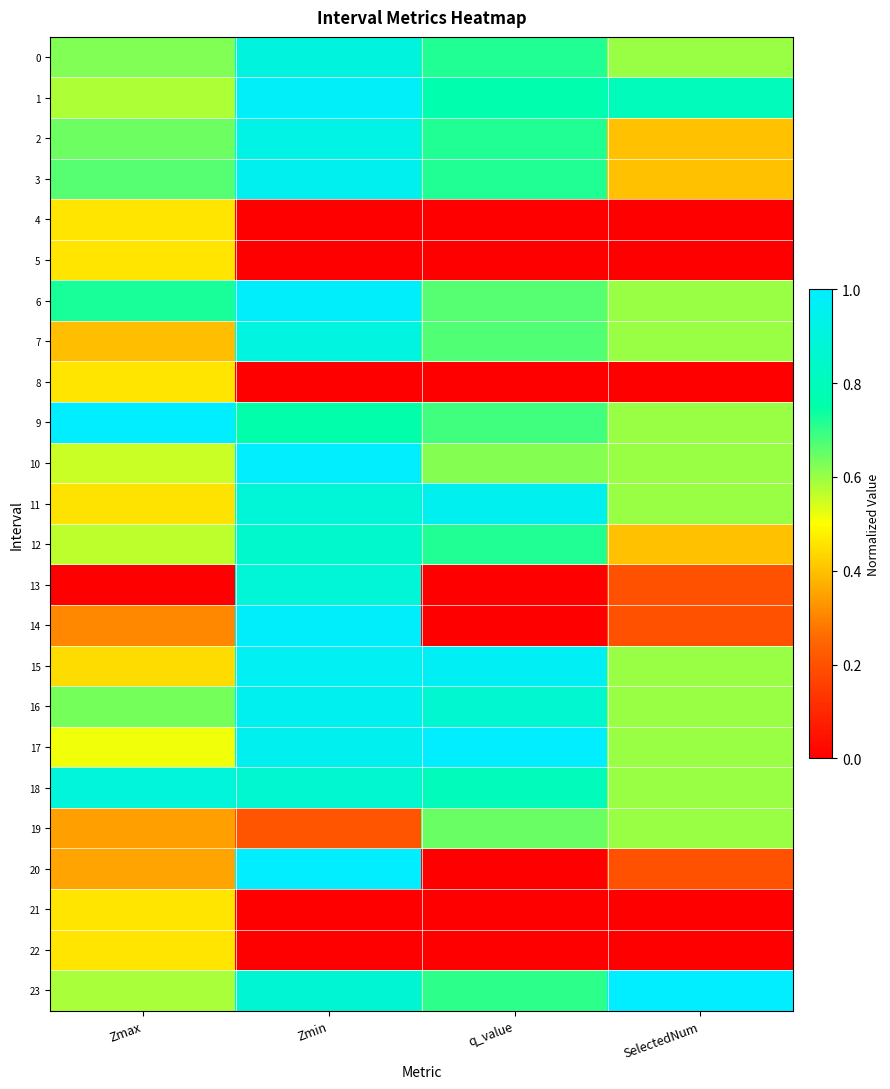

At which category is the sum across all series the highest?

Zmin